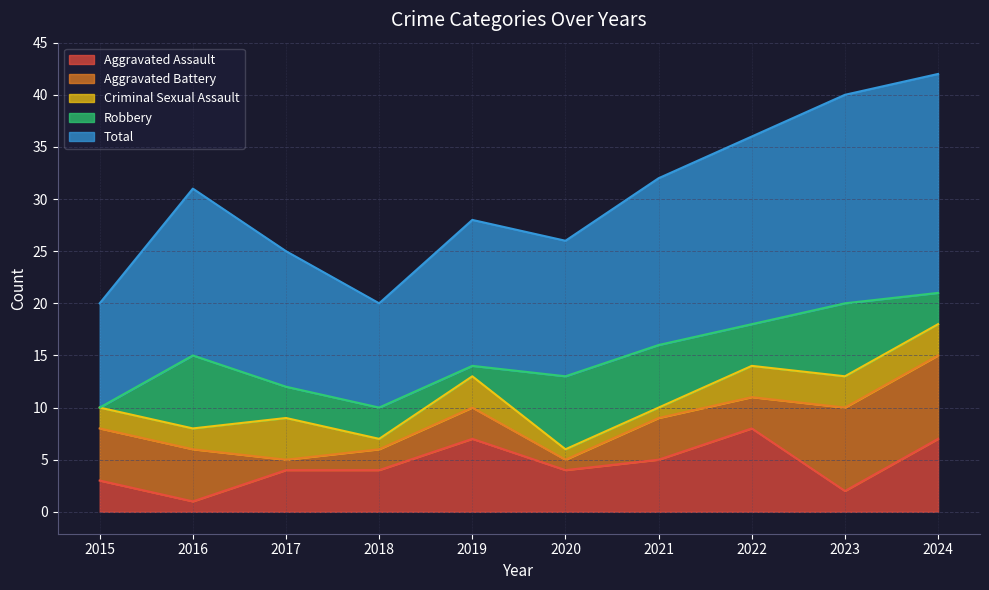

True or false: Aggravated Assault and Robbery cross at least once.

True